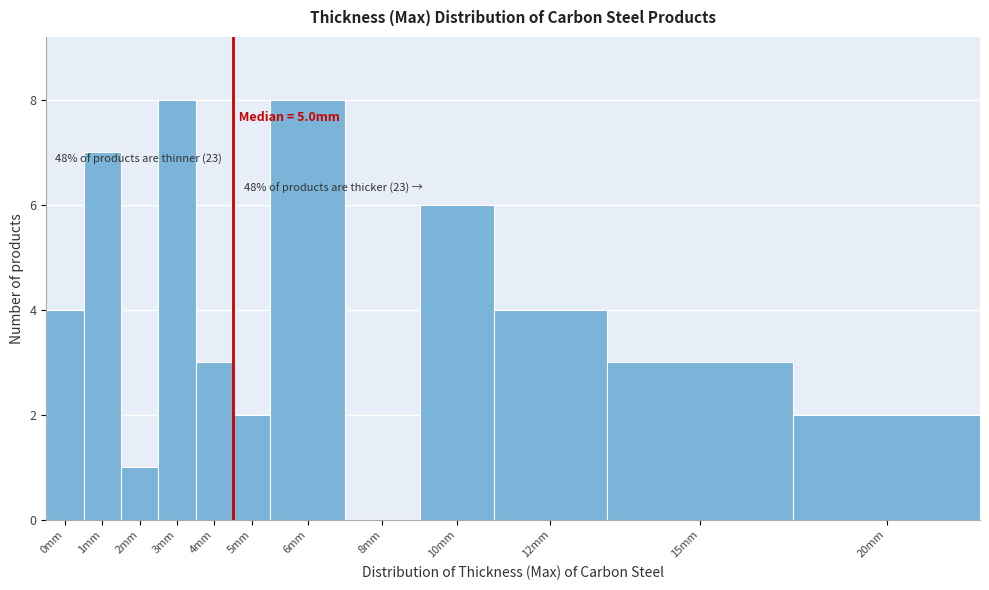

Reading left to right, transcribe all the data shown in this chart.

0mm=4	1mm=7	2mm=1	3mm=8	4mm=3	5mm=2	6mm=8	8mm=0	10mm=6	12mm=4	15mm=3	20mm=2